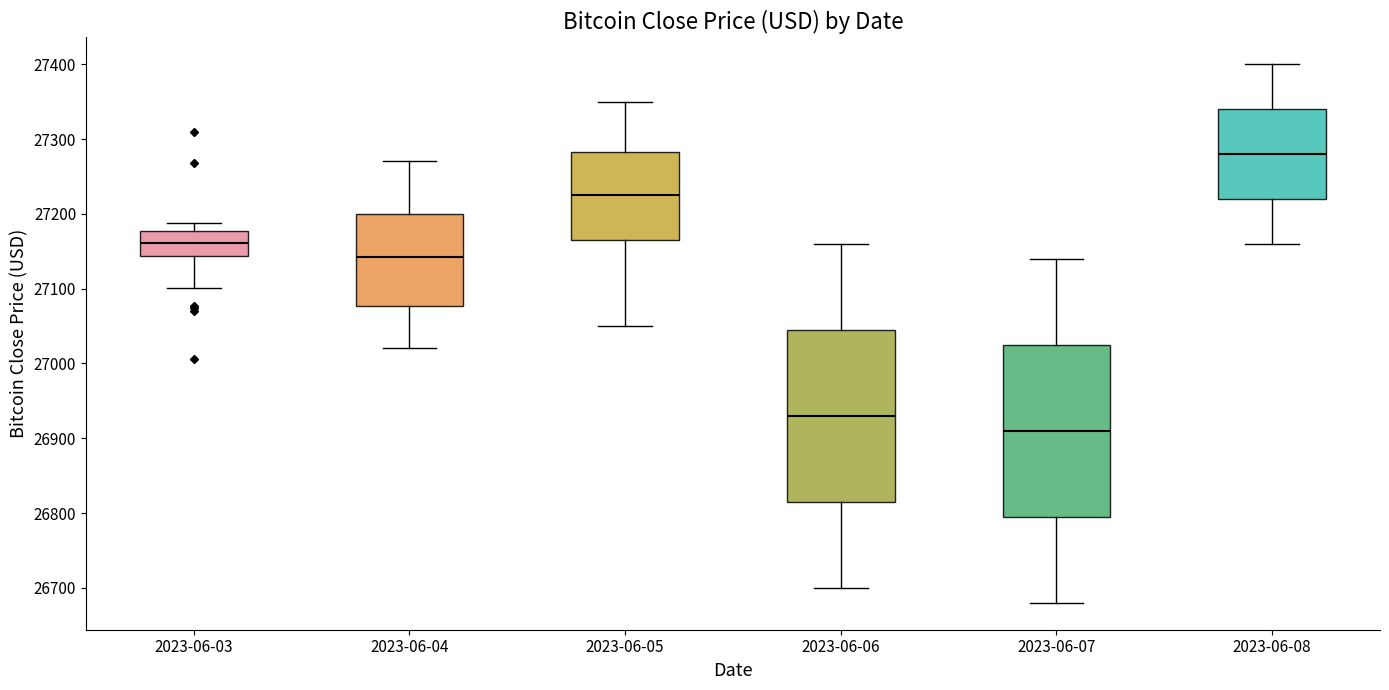

Where does the lower whisker of the box for 2023-06-08 end on the y-axis? The values are not printed on the chart, so give them approximately, as read against the axis.

27160